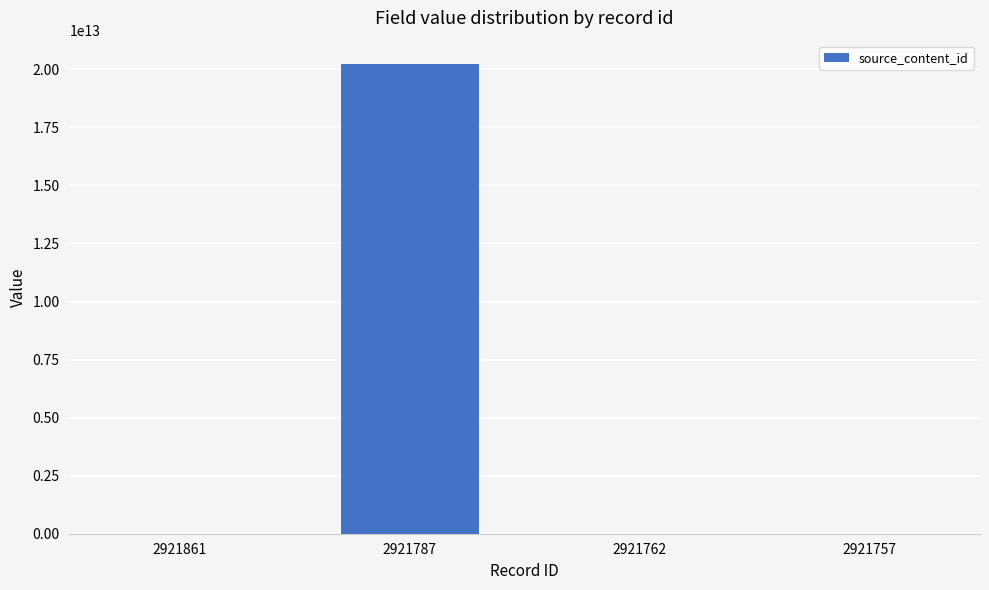

Reading left to right, transcribe all the data shown in this chart.

0	20221228094447	0	0